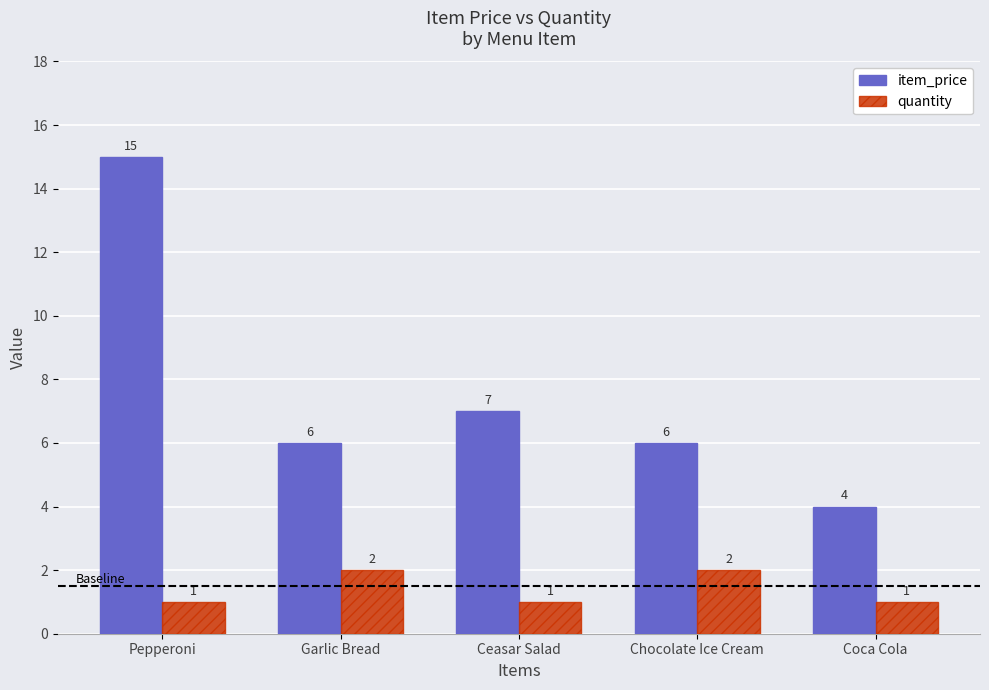

How many series are shown in this chart?

2